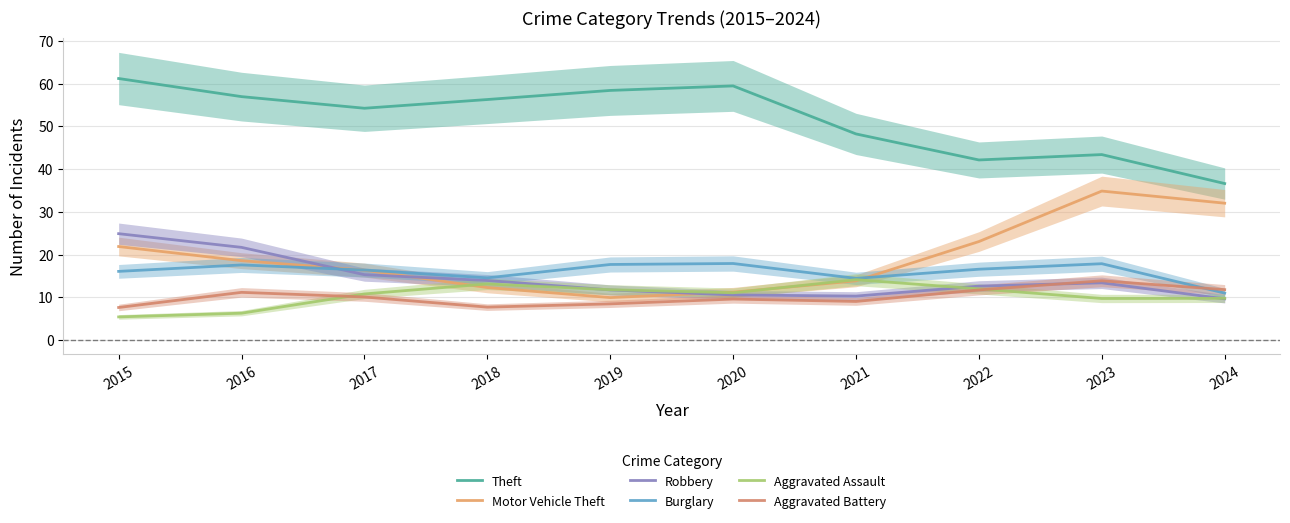

Reading left to right, what are all the values shown in this chart?

Theft: 2015=61.2	2016=57.0	2017=54.2	2018=56.3	2019=58.4	2020=59.5	2021=48.2	2022=42.1	2023=43.4	2024=36.6
Motor Vehicle Theft: 2015=21.9	2016=18.6	2017=16.4	2018=12.3	2019=9.9	2020=11.2	2021=13.8	2022=23.0	2023=34.9	2024=32.0
Robbery: 2015=24.9	2016=21.7	2017=15.3	2018=13.9	2019=11.7	2020=10.6	2021=10.3	2022=12.6	2023=13.4	2024=9.6
Burglary: 2015=16.1	2016=17.6	2017=16.4	2018=14.6	2019=17.7	2020=17.9	2021=14.4	2022=16.6	2023=17.9	2024=11.0
Aggravated Assault: 2015=5.4	2016=6.3	2017=10.8	2018=13.1	2019=11.8	2020=11.1	2021=14.1	2022=12.0	2023=9.7	2024=9.8
Aggravated Battery: 2015=7.6	2016=11.2	2017=10.1	2018=7.7	2019=8.5	2020=9.6	2021=9.0	2022=11.7	2023=13.9	2024=11.8